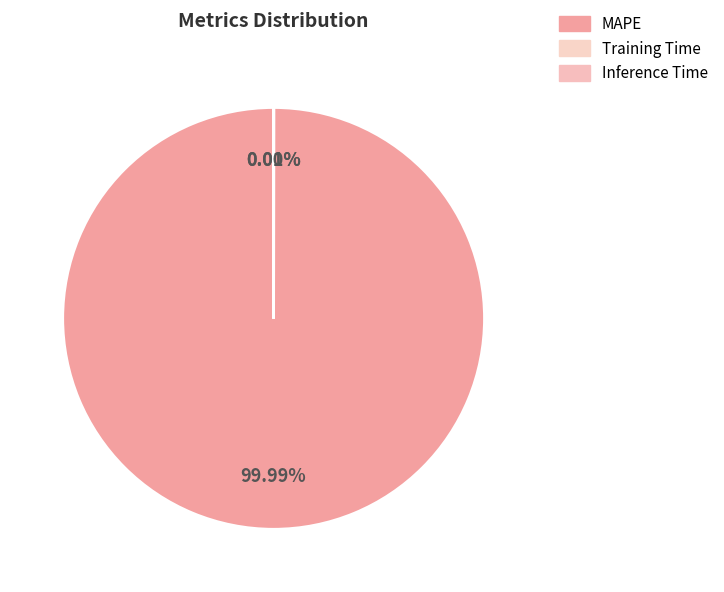

To the nearest percent, what portion does MAPE represent?

100%